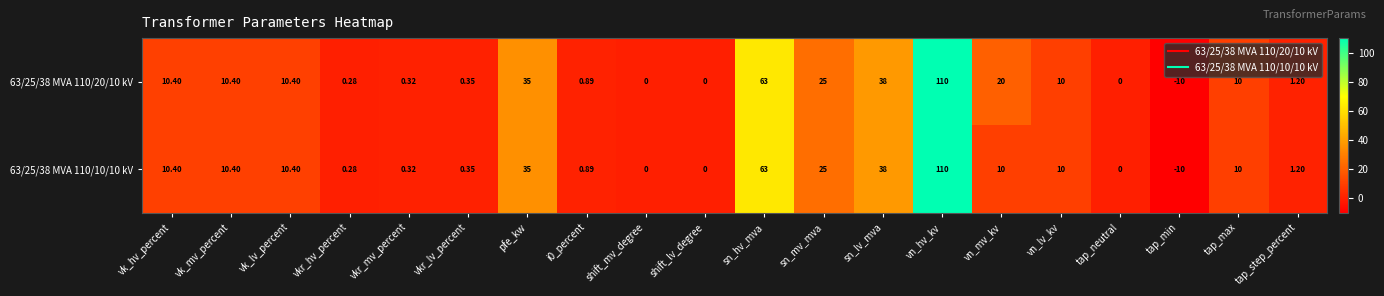

Is the value of 63/25/38 MVA 110/10/10 kV at sn_mv_mva greater than the value of 63/25/38 MVA 110/20/10 kV at pfe_kw?

No